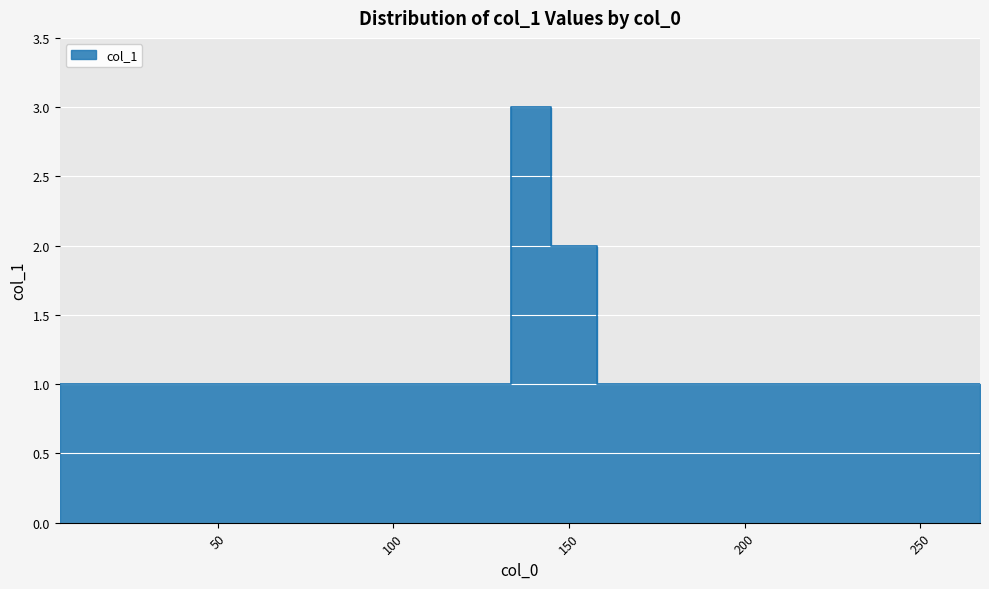

What is the value of the 7th point from the left?

1